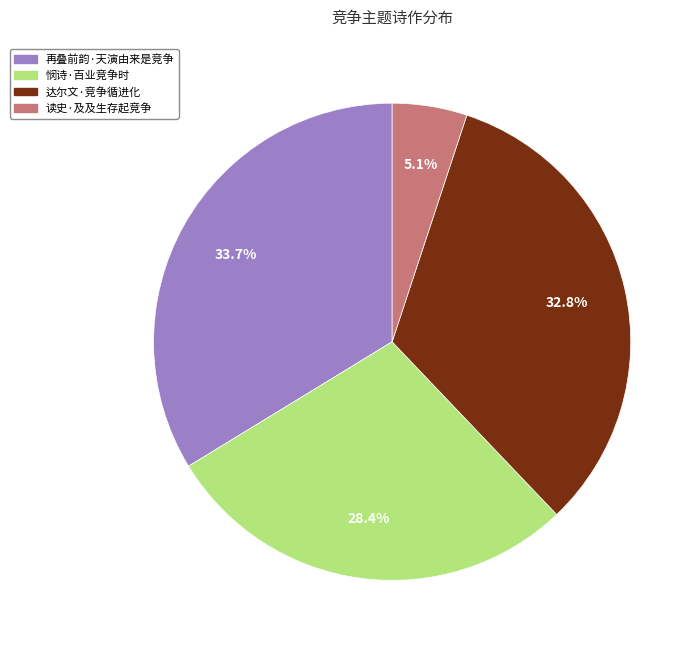

What is the smallest slice in the pie chart?

读史·及及生存起竞争